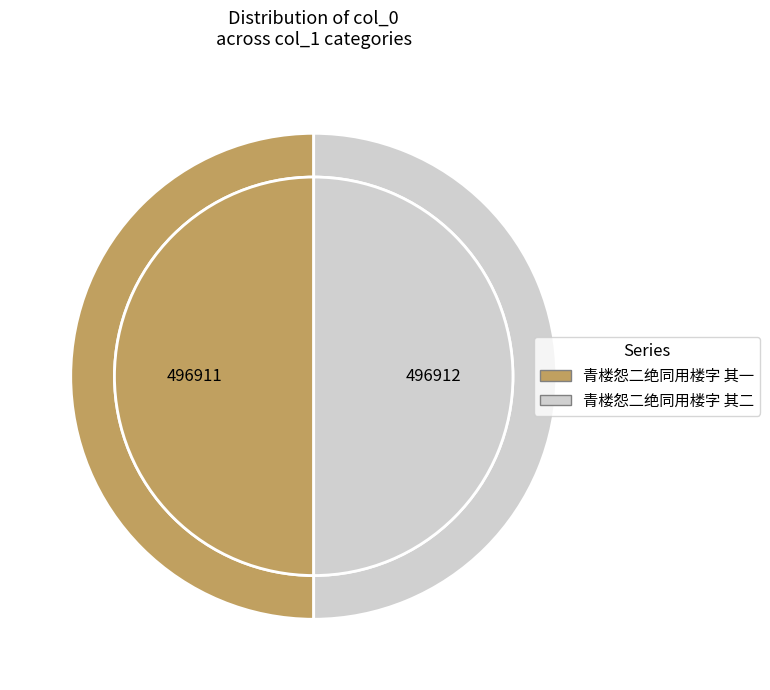

What percentage is the 青楼怨二绝同用楼字 其一 slice, to the nearest percent?

50%